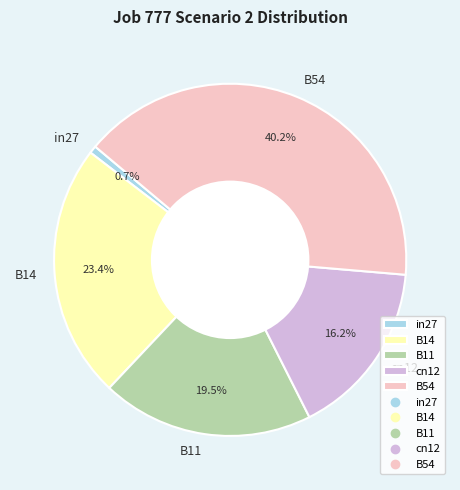

To the nearest percent, what portion does cn12 represent?

16%